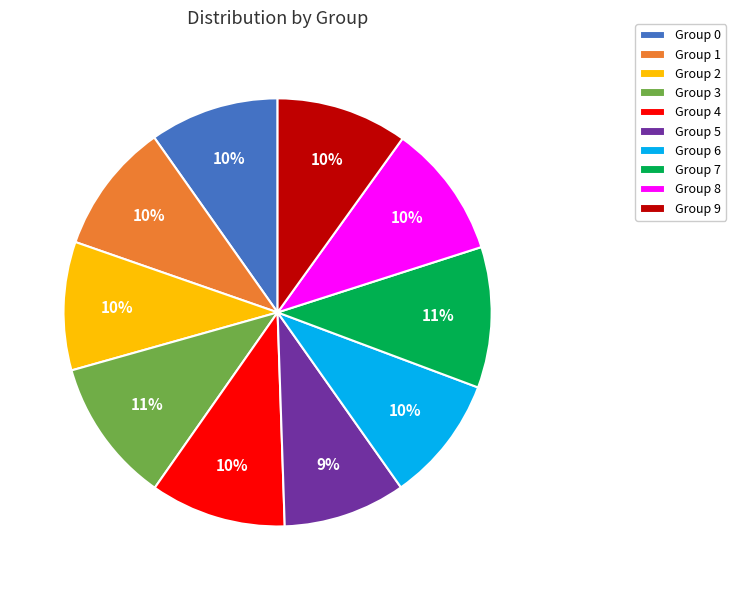

What is the ratio of the value at Group 7 to the value at Group 6?

1.1